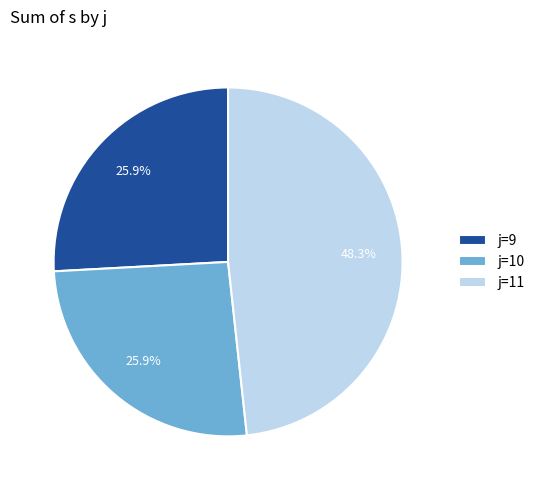

How much of the chart is everything except j=11?

51.7%